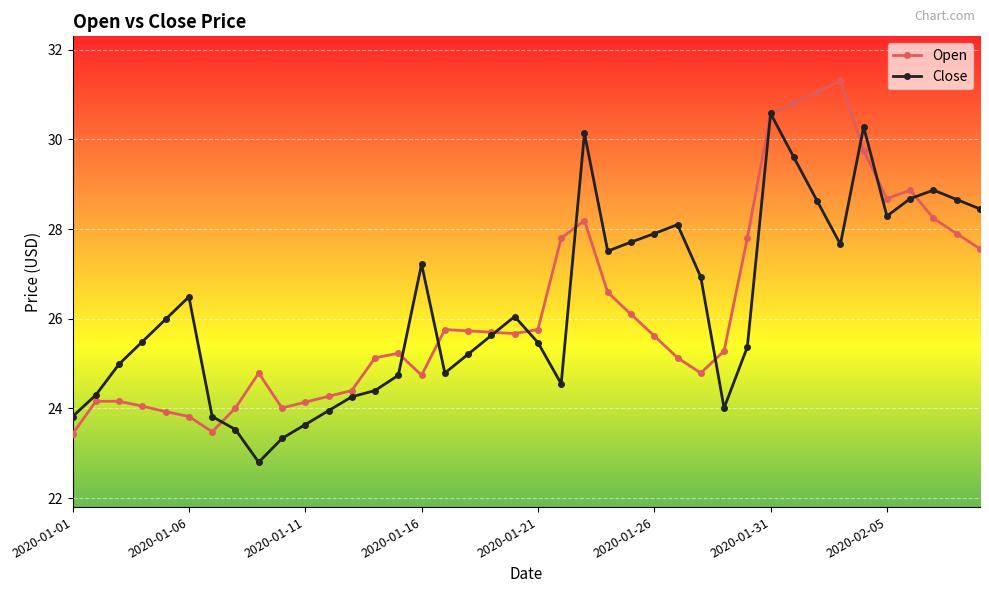

What is the maximum value shown in the chart?

31.3